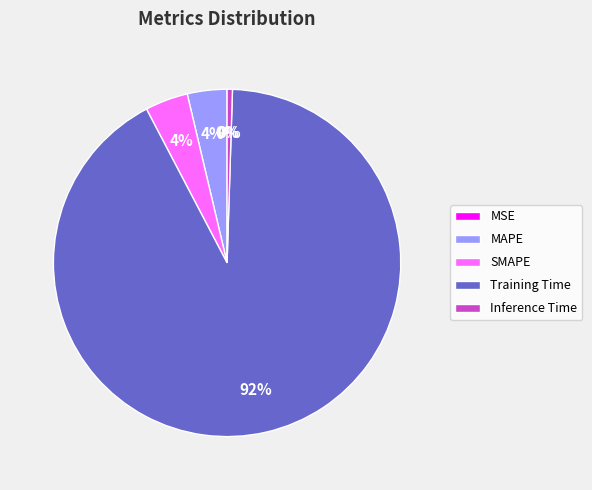

To the nearest percent, what is the difference between the largest and smallest slice percentages?

92%